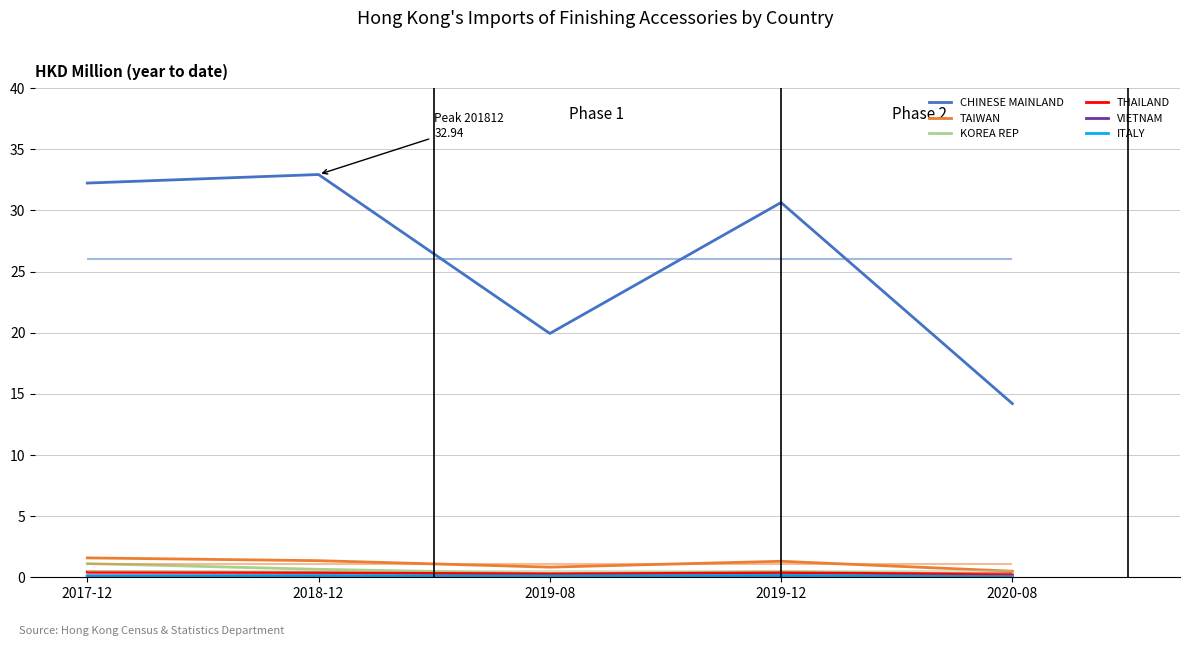

Rank the categories by CHINESE MAINLAND value from highest to lowest.

2018-12, 2017-12, 2019-12, 2019-08, 2020-08